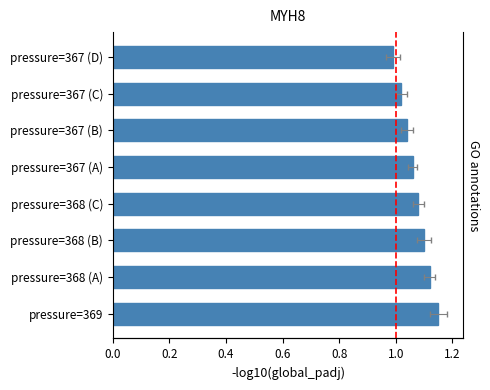

What is the difference between the maximum and second lowest values?

0.1